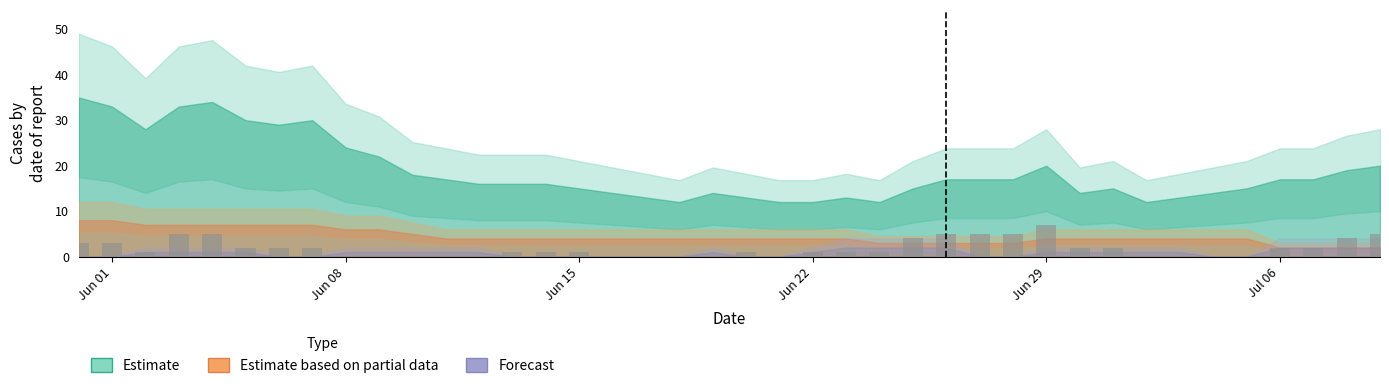

Does the chart contain stacked bars?

No